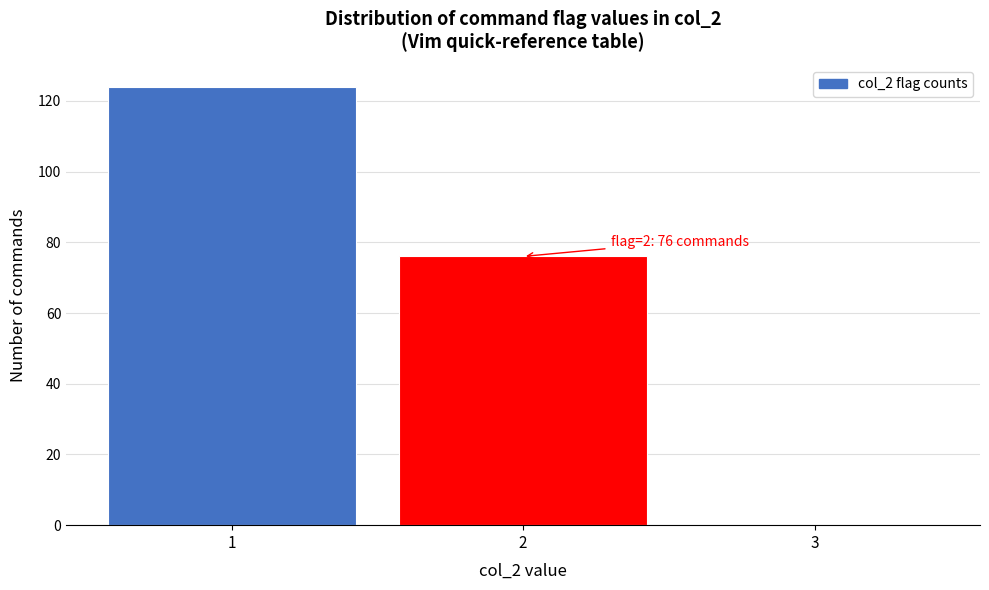

Over which range of the x-axis is the bar tallest?

0.5 to 1.5